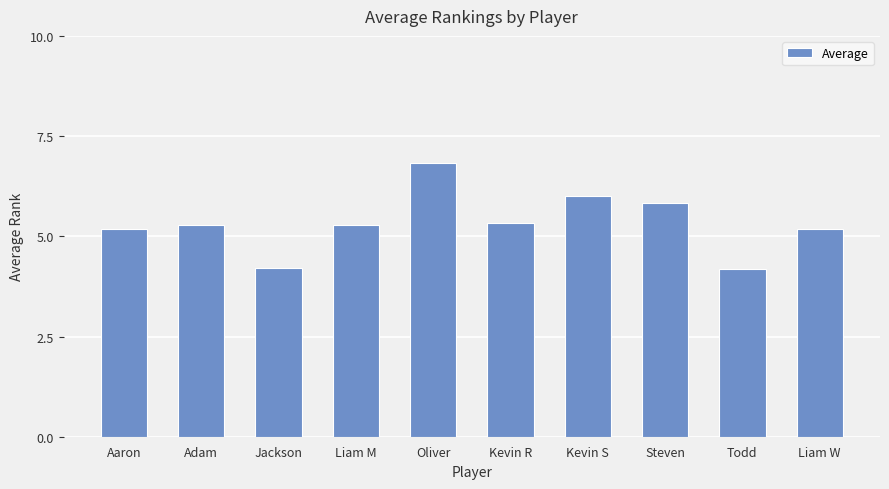

What is the value of the 1st bar from the left?

5.2